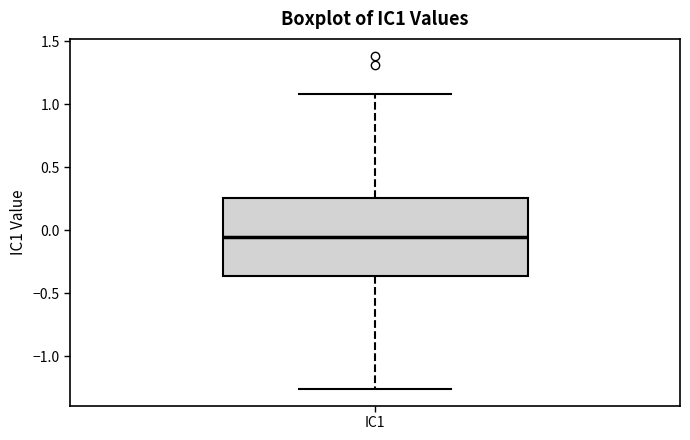

Read this box plot against the y-axis: the position of the median line, the range covered by the box, and the ends of both whiskers. The values are not printed on the chart, so give them approximately, as read against the axis.

median -0.05, box -0.35 to 0.25, whiskers -1.25 to 1.10